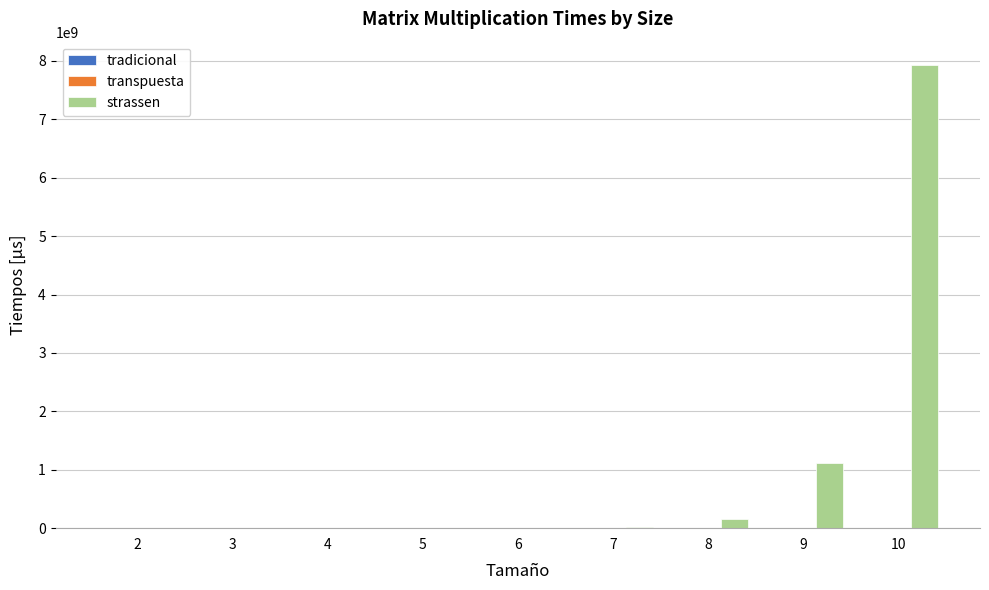

Which series has the largest total across all categories?

strassen